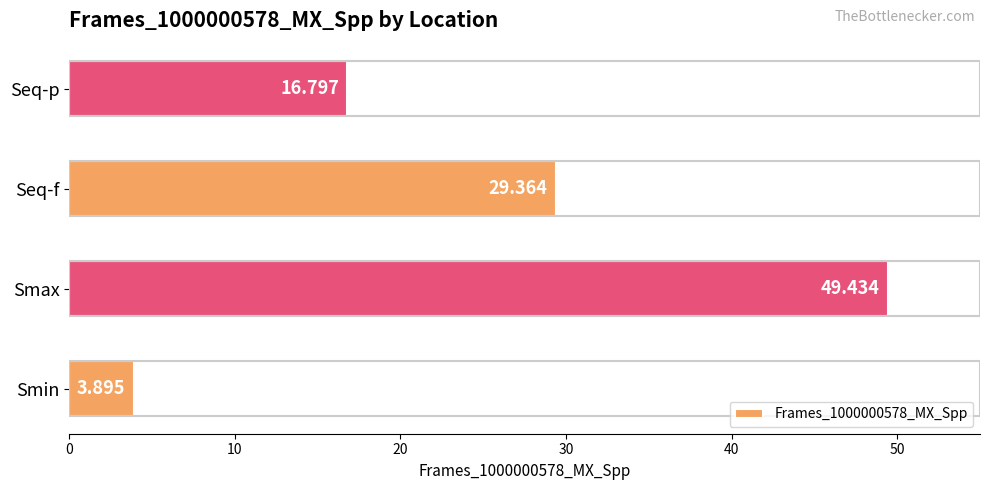

Which label corresponds to the largest value in the chart?

Smax